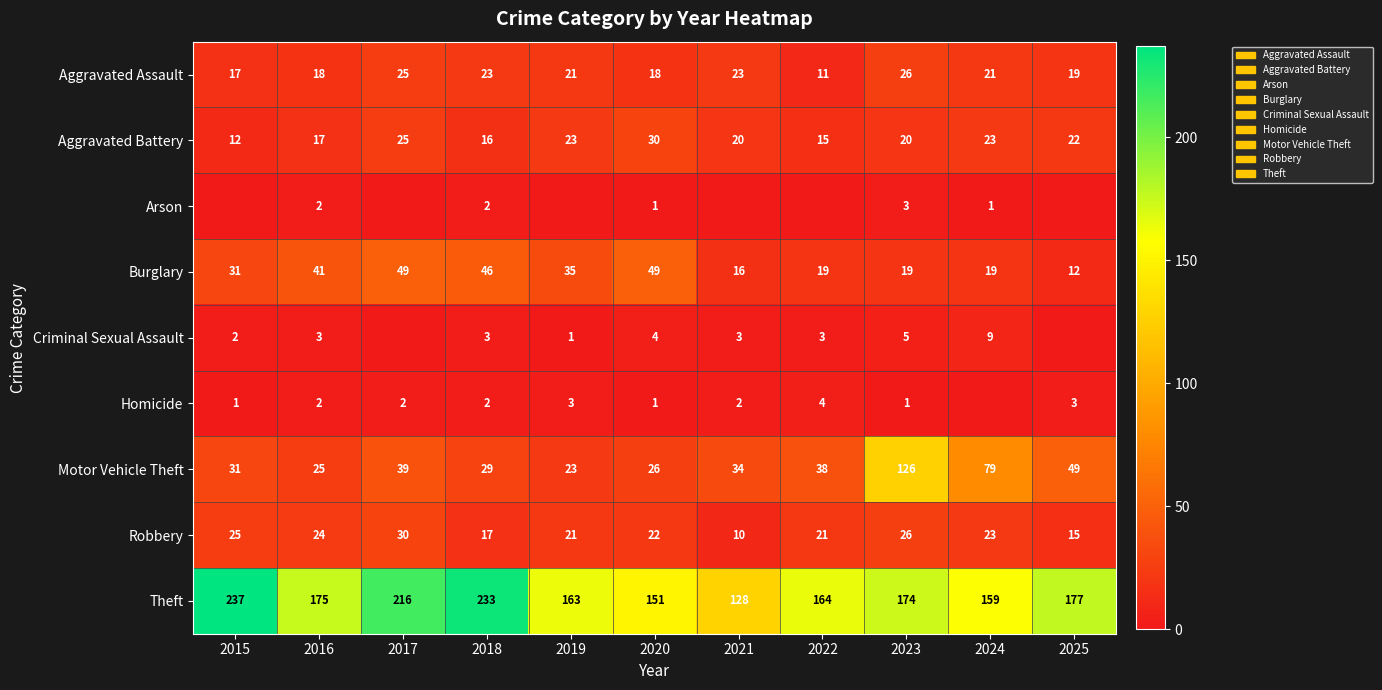

The Aggravated Assault series shows 18 at 2020. True or false?

True